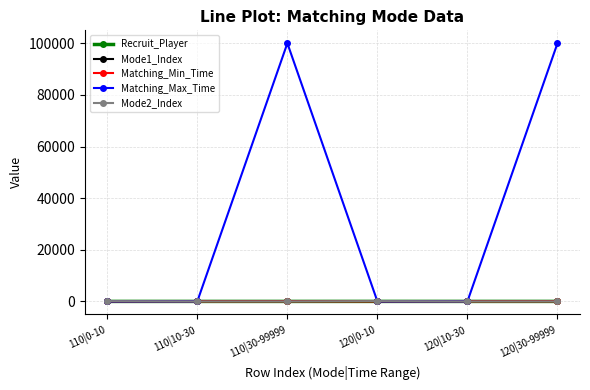

True or false: Mode1_Index and Recruit_Player intersect in this chart.

False